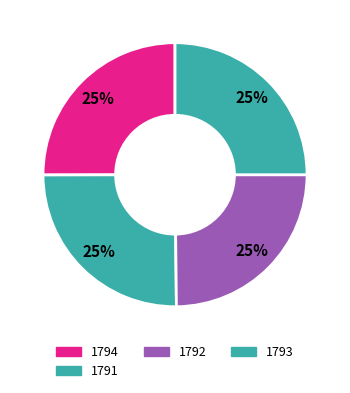

Is the sum of 1791 and 1792 greater than half?

No